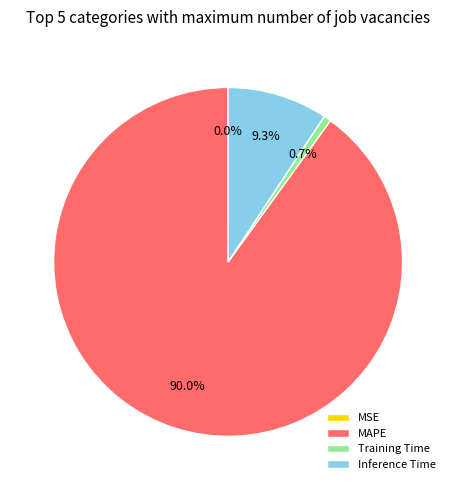

Combined, do MAPE and Inference Time account for over 50%?

Yes